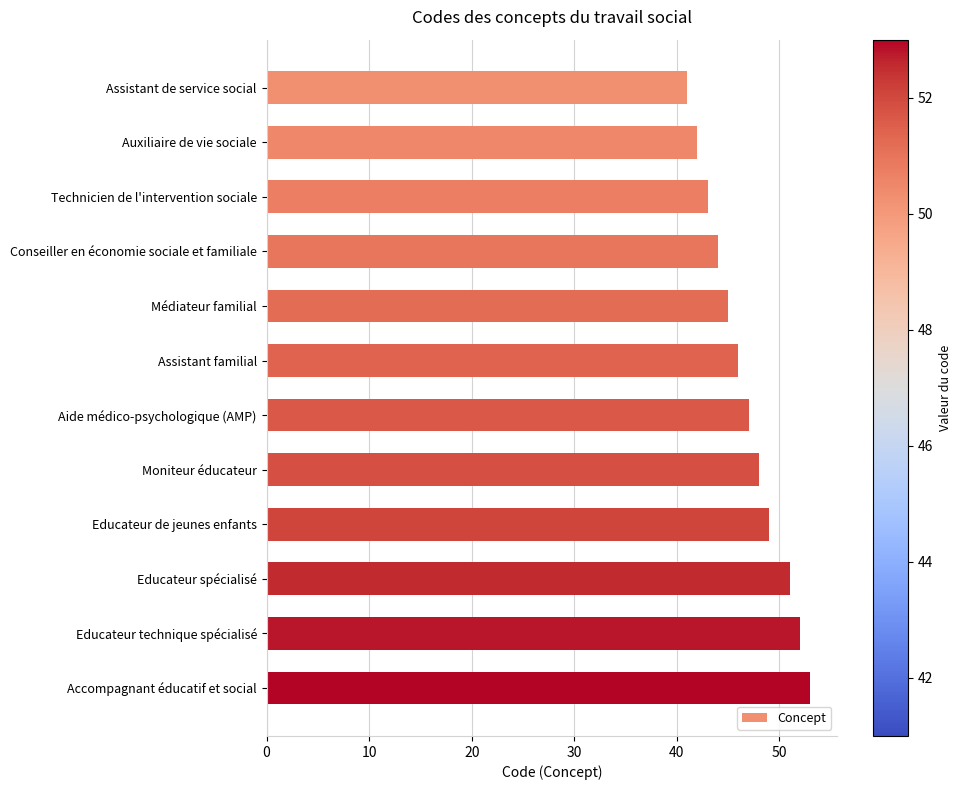

List the labels in order of value, largest first.

Accompagnant éducatif et social, Educateur technique spécialisé, Educateur spécialisé, Educateur de jeunes enfants, Moniteur éducateur, Aide médico-psychologique (AMP), Assistant familial, Médiateur familial, Conseiller en économie sociale et familiale, Technicien de l'intervention sociale, Auxiliaire de vie sociale, Assistant de service social